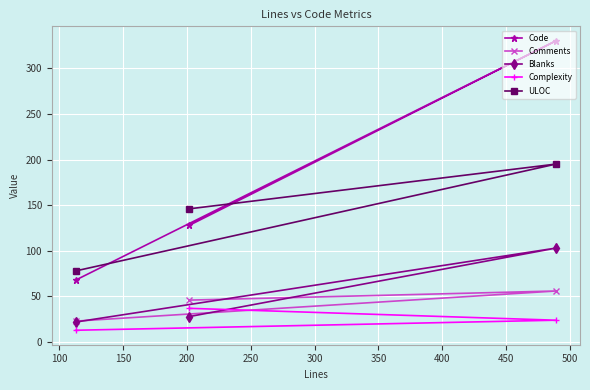

Which series has the largest range (max minus min)?

Code